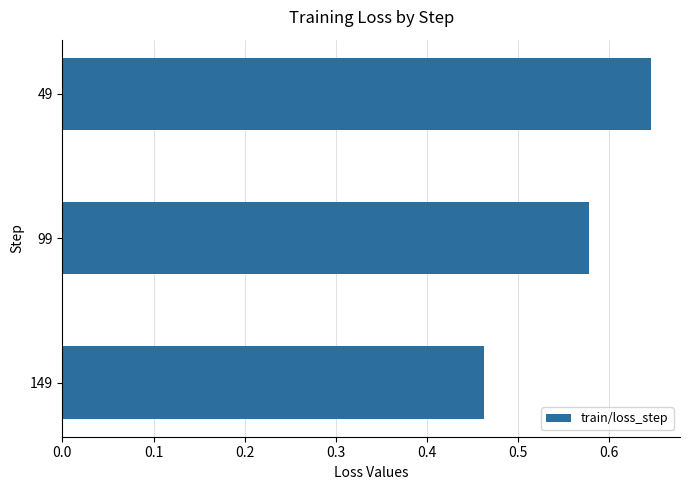

Rank the categories by value from lowest to highest.

149, 99, 49